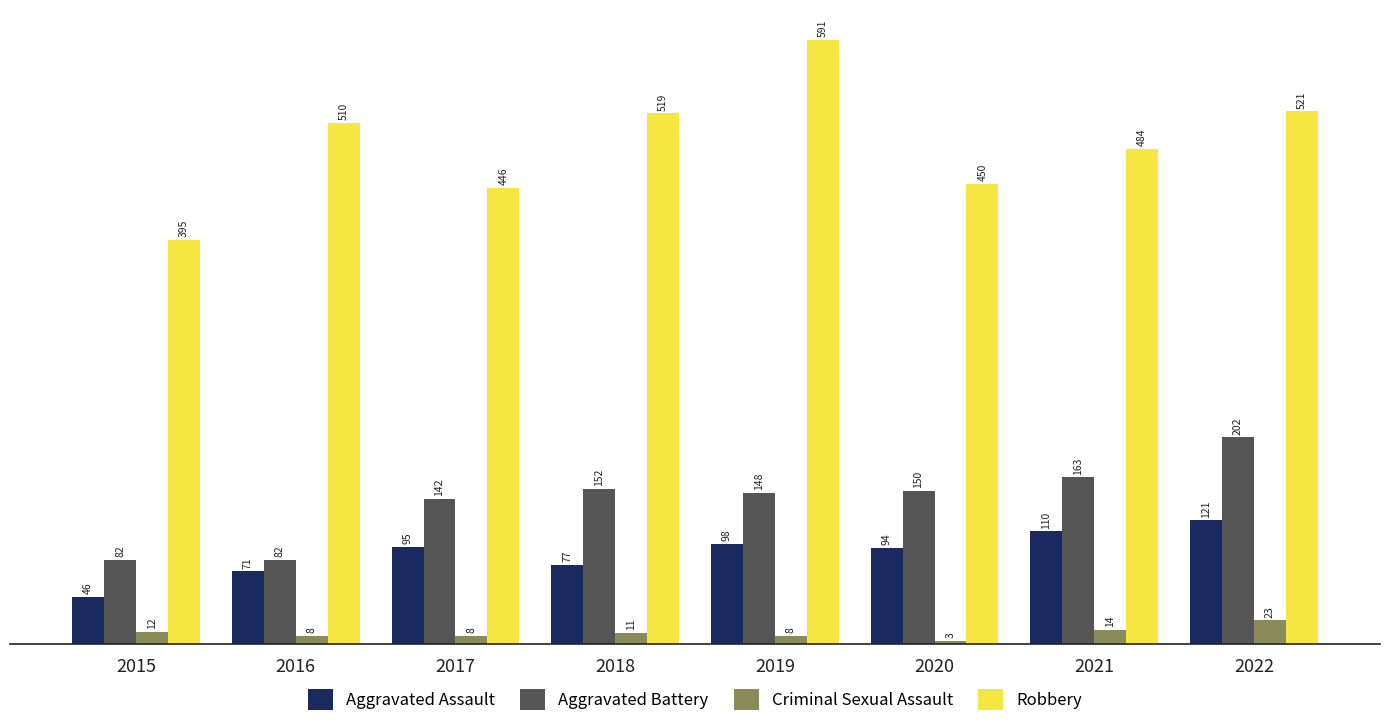

What is the total value across all series at 2015?

535